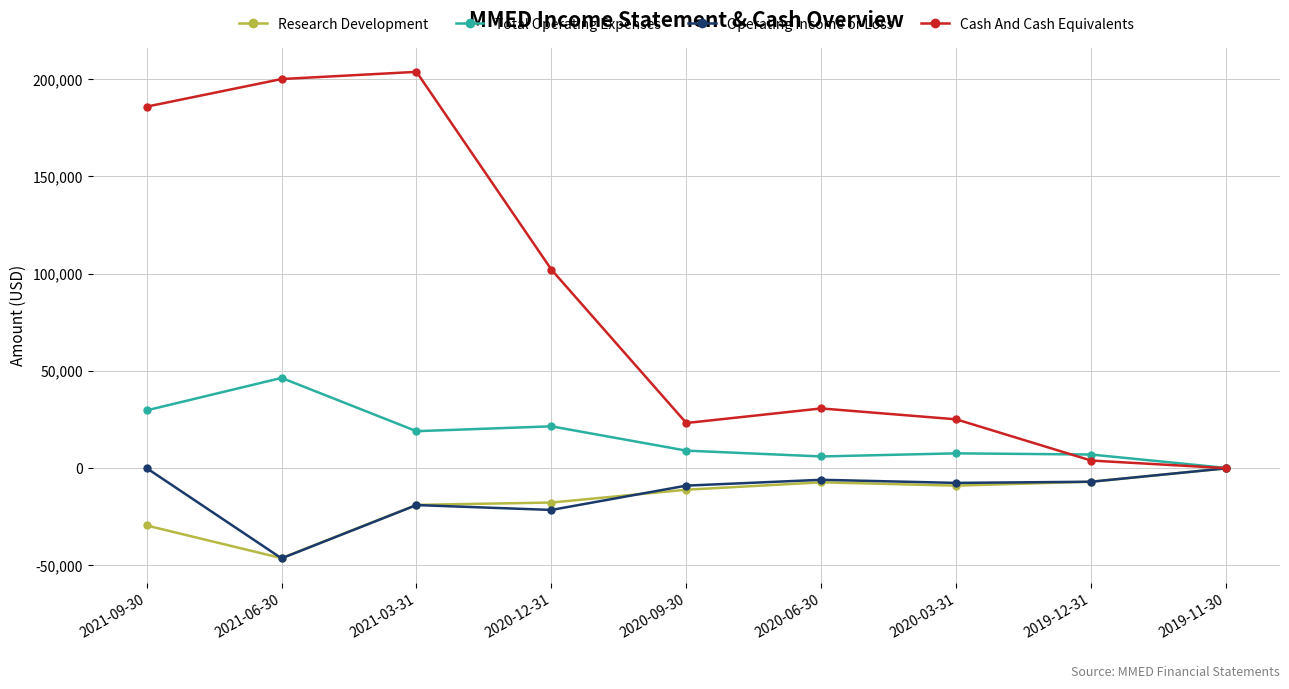

What is the label of the 9th point from the right?

2021-09-30